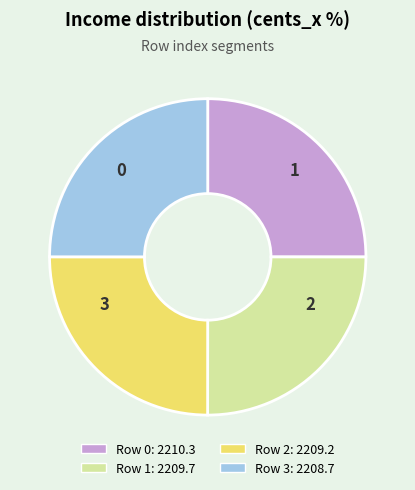

Does any single category account for the majority?

No